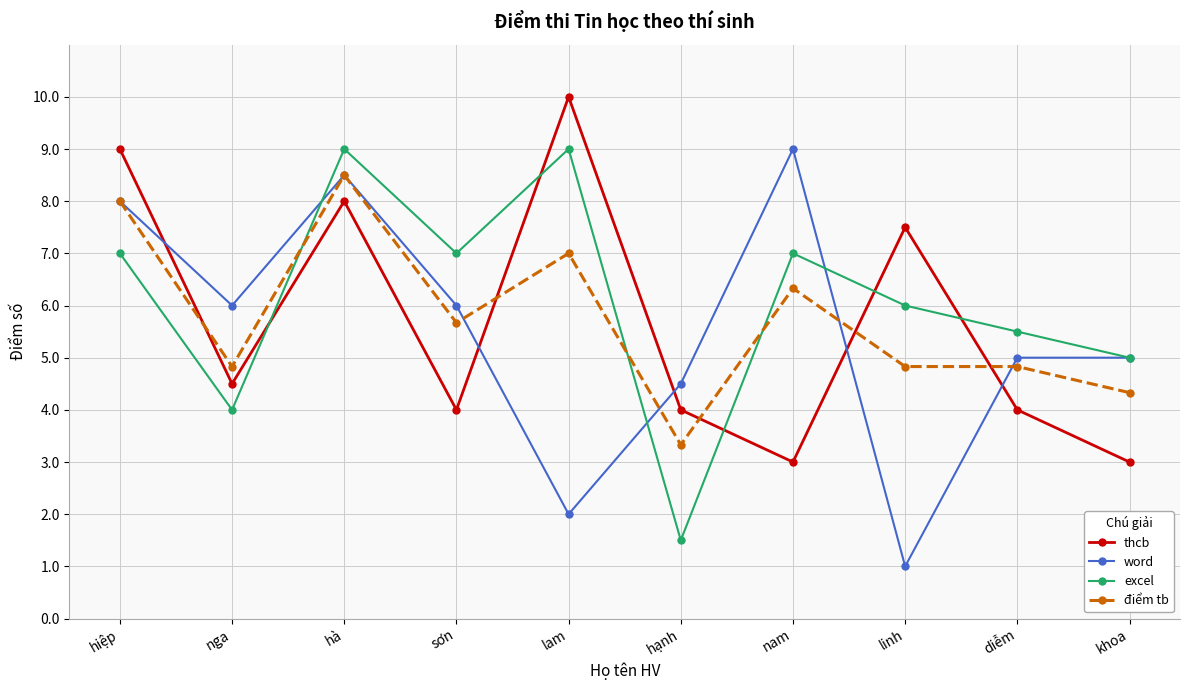

Which series changed the most between hiệp and diễm?

thcb